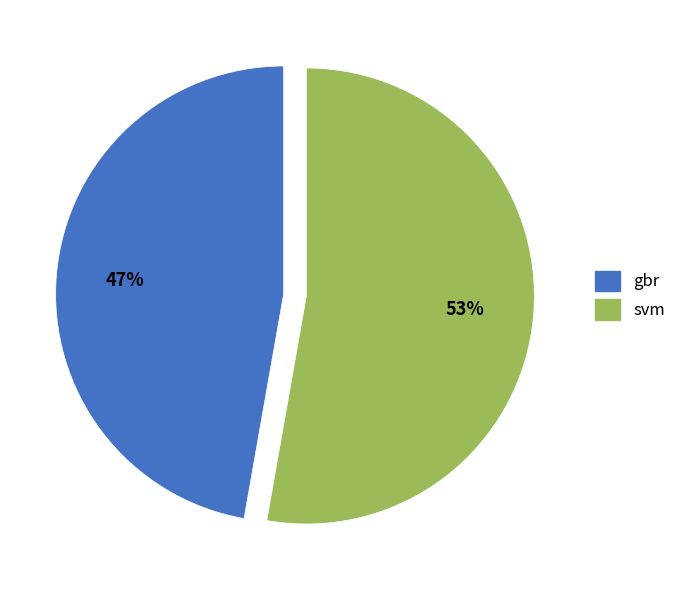

Which has a higher value, svm or gbr?

svm